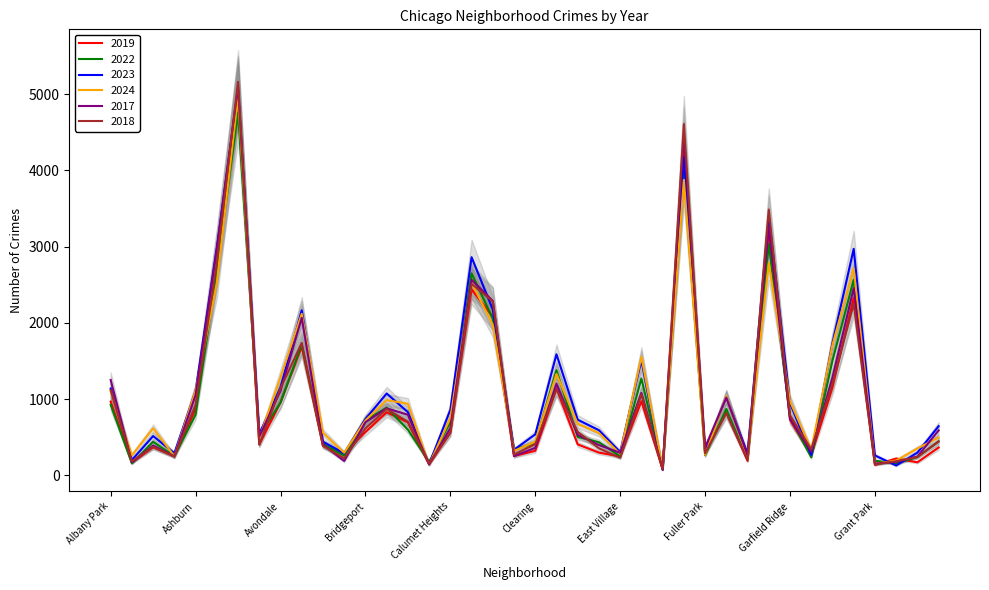

What is the average value of the 2018 series?

1037